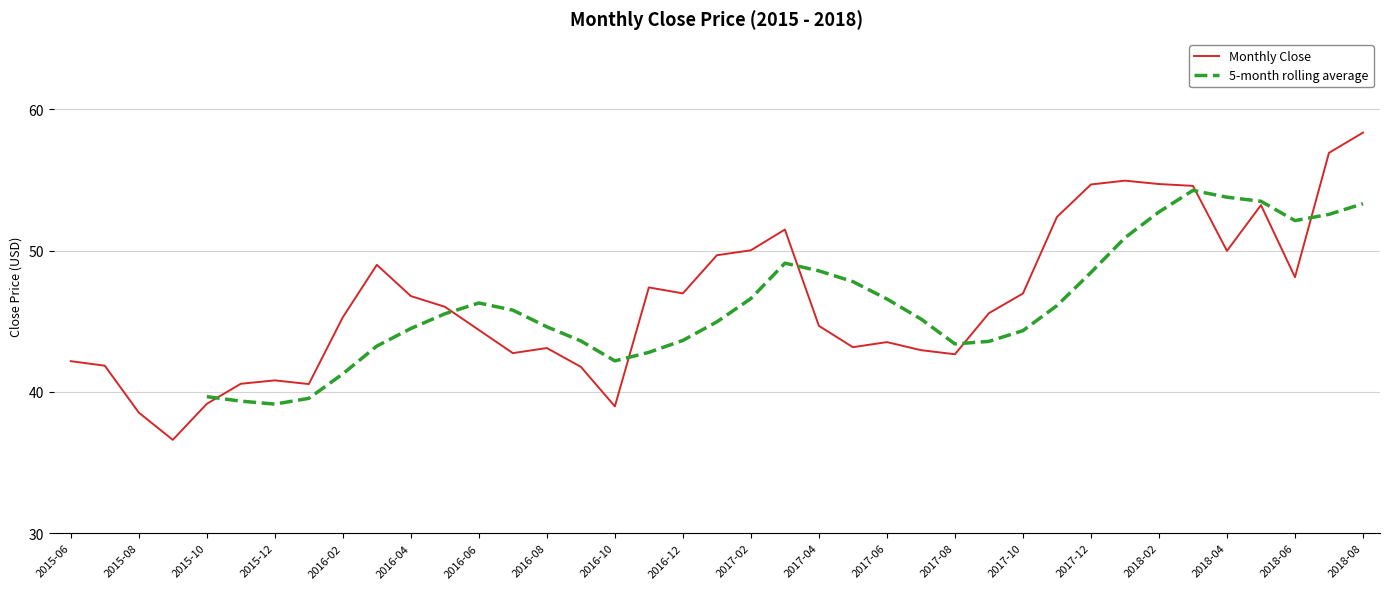

True or false: Monthly Close has a value of 43.5 at 2017-06.

True